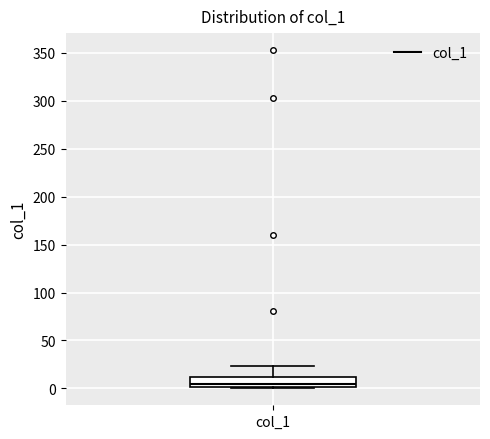

Where does the upper whisker of the box for col_1 end on the y-axis? The values are not printed on the chart, so give them approximately, as read against the axis.

25